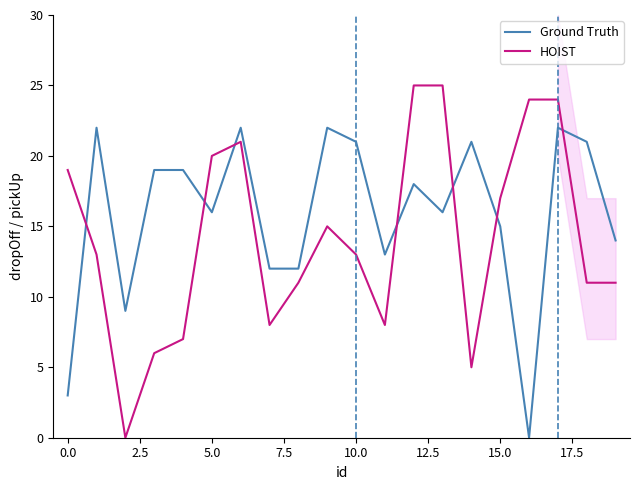

The Ground Truth series shows 1 at 0.0. True or false?

False